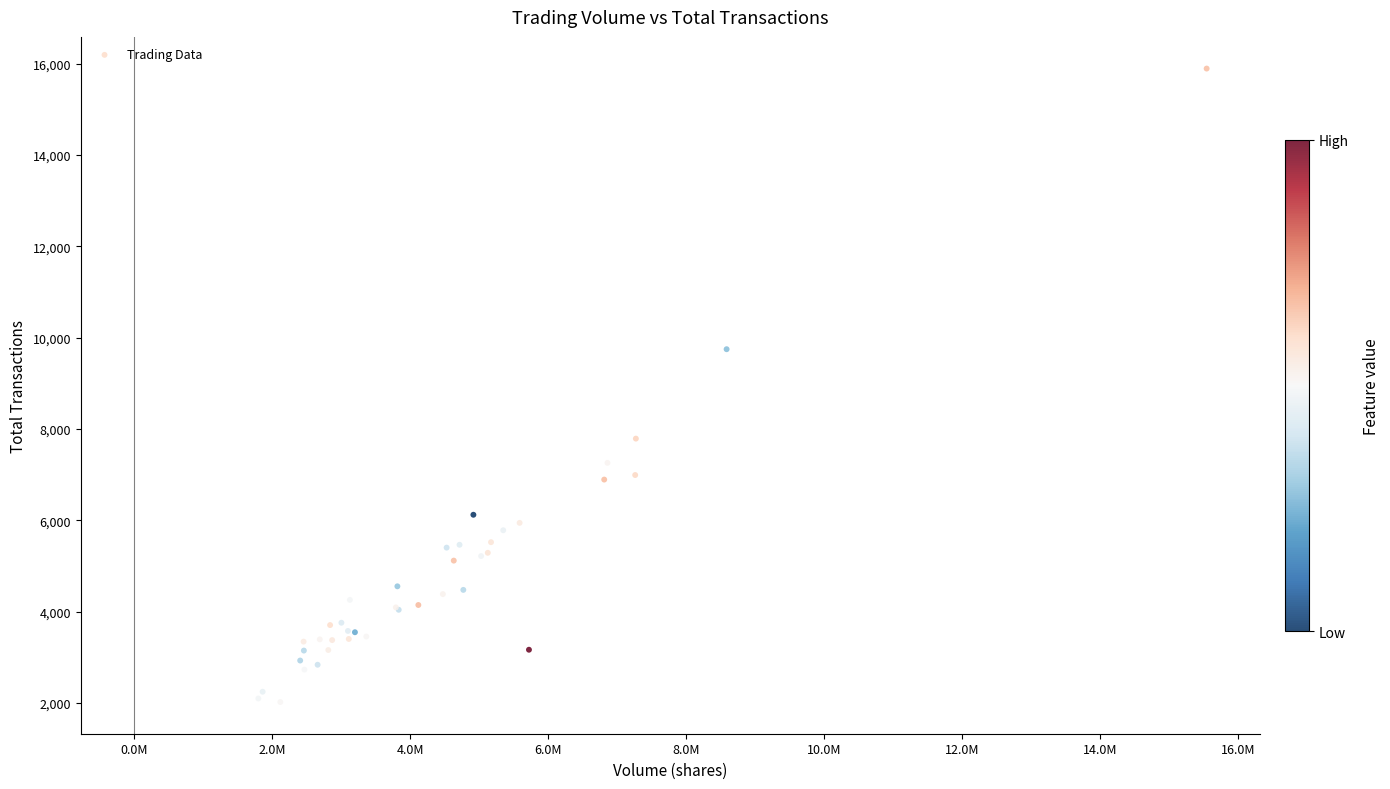

What Y value in the scatter plot is closest to 8957?

9748.0